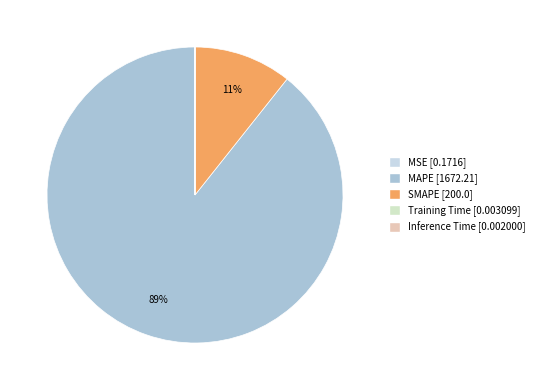

How many slices are in this pie chart?

5